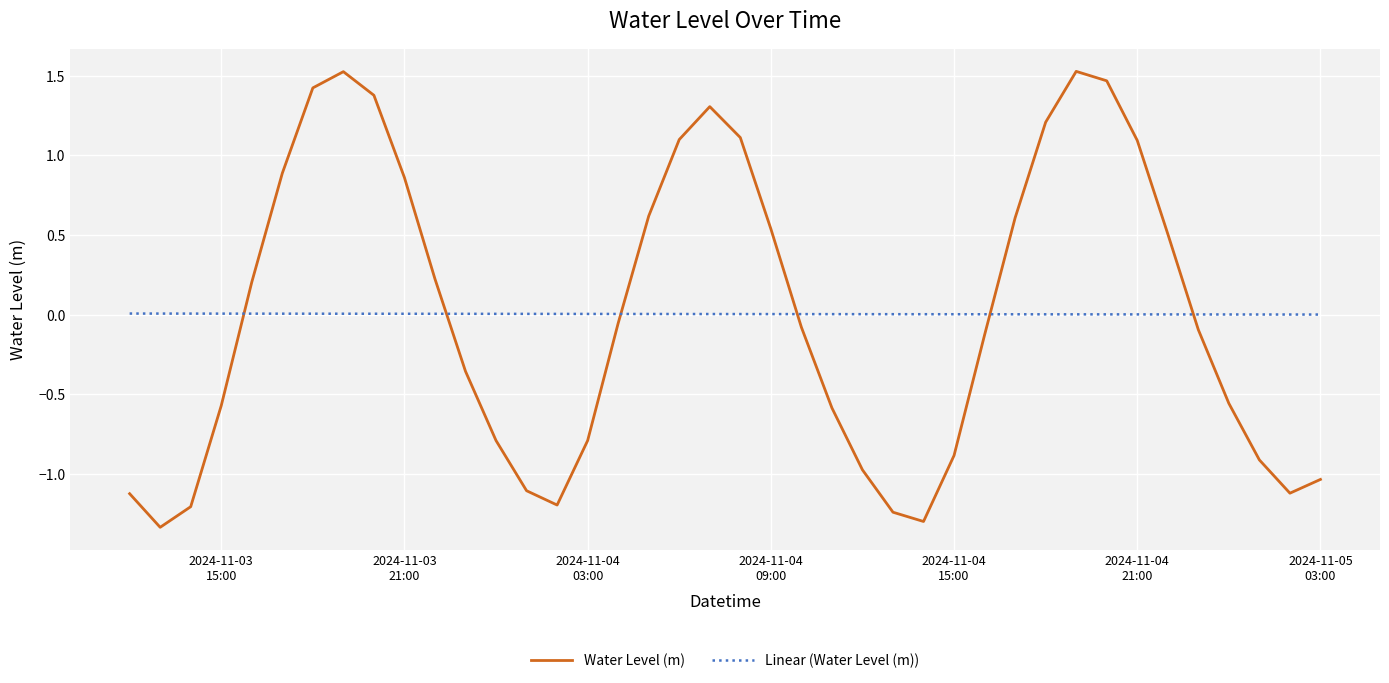

List the series in order of their peak value, highest first.

Water Level (m), Linear (Water Level (m))